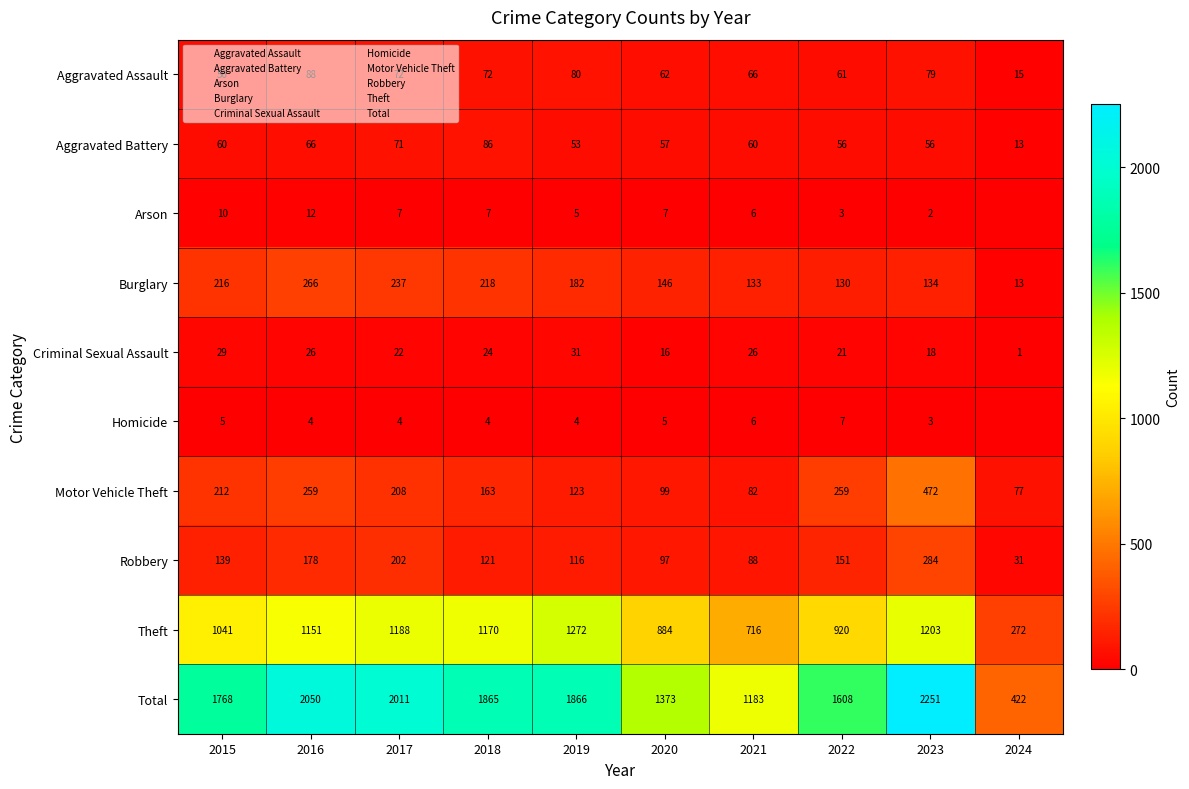

What is the difference between the second highest and minimum values in the Motor Vehicle Theft series?

182